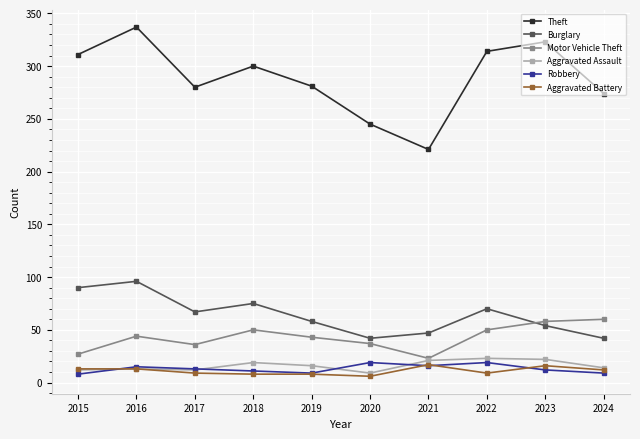

What is the greatest value displayed?

337